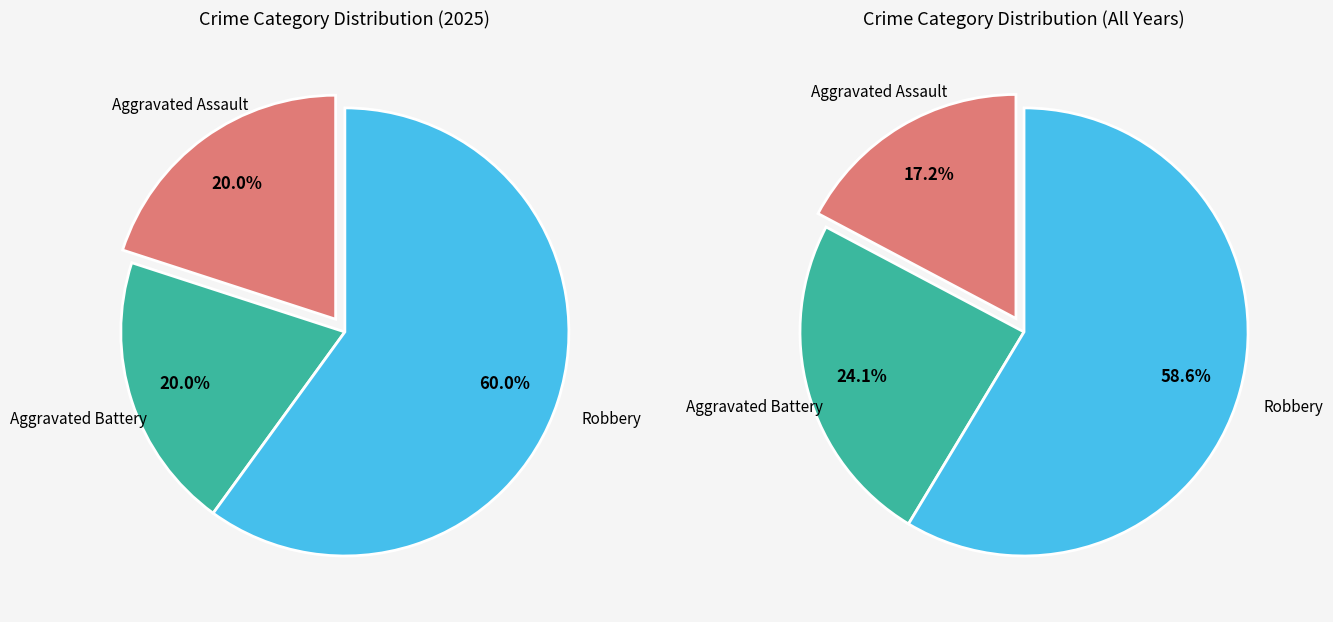

What percentage is the Aggravated Battery slice, to the nearest percent?

20%